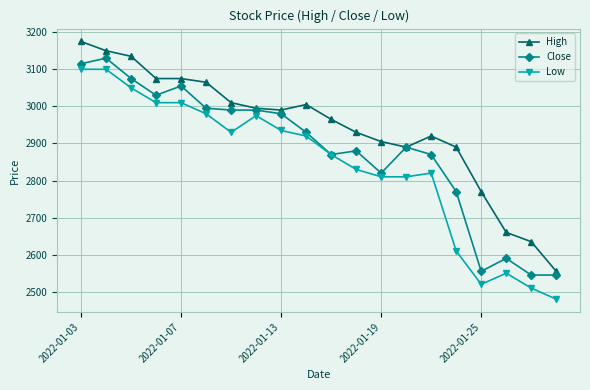

What is the maximum value for High?

3175